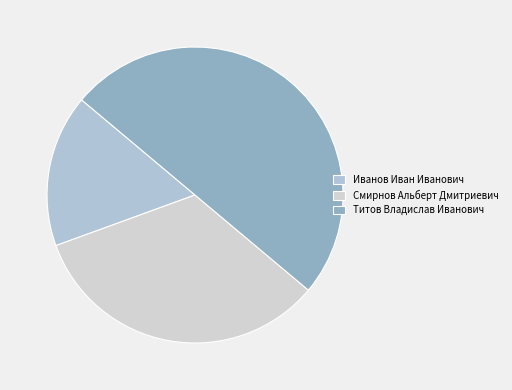

What is the change in value from Иванов Иван Иванович to Титов Владислав Иванович?

+2